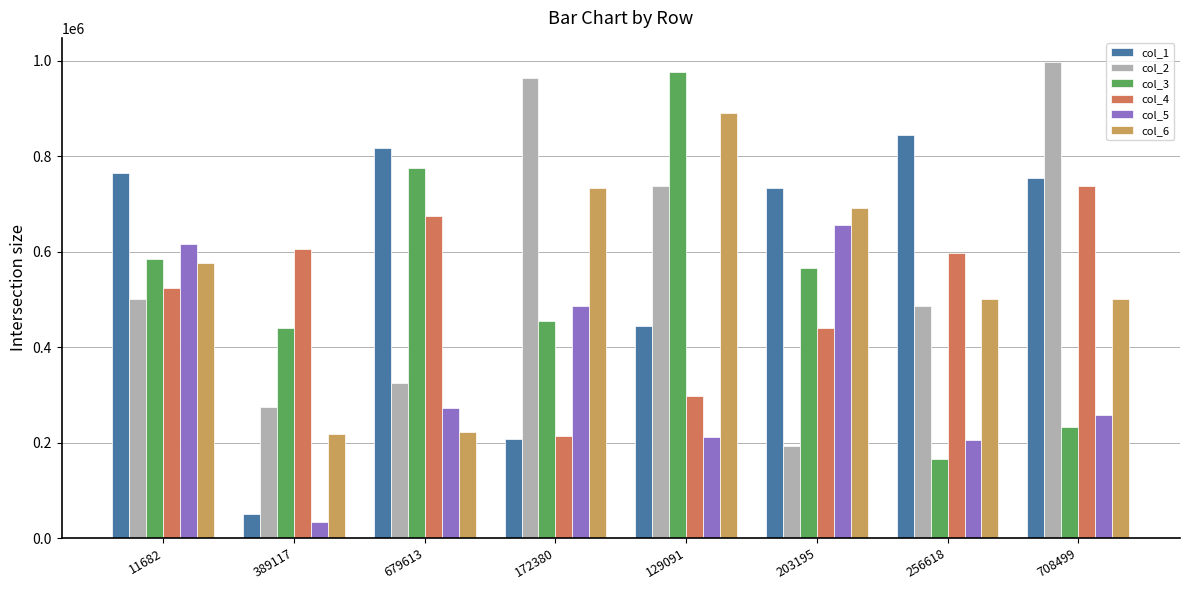

Which label corresponds to the largest value in the chart?

708499